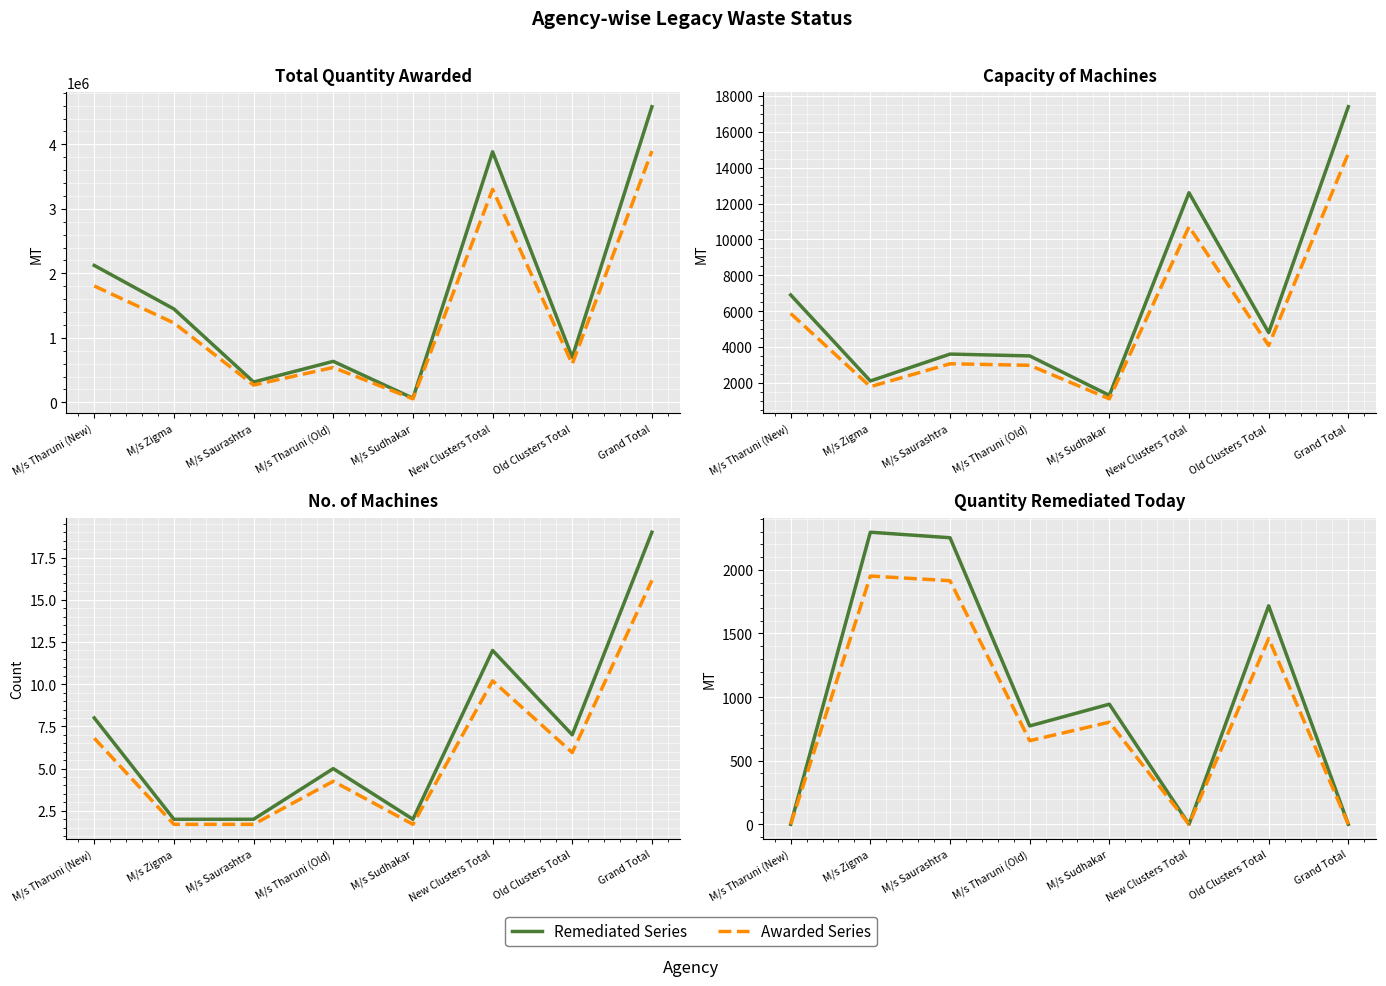

How many interior local valleys does the Remediated Series series have?

2